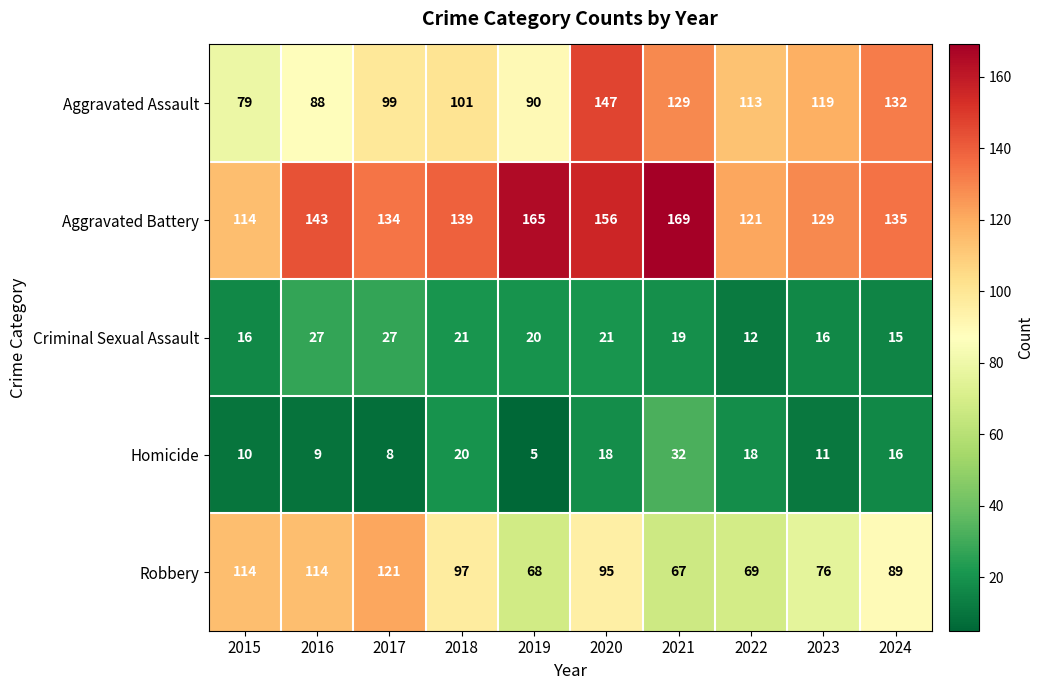

List the series in order of their peak value, highest first.

Aggravated Battery, Aggravated Assault, Robbery, Homicide, Criminal Sexual Assault